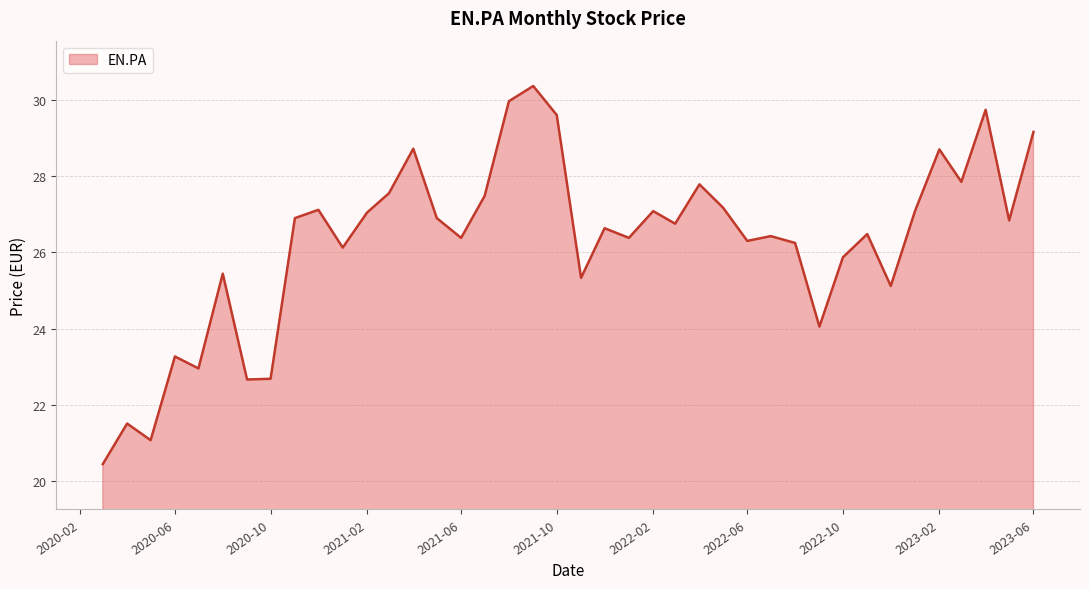

What is the smallest value displayed?

20.4